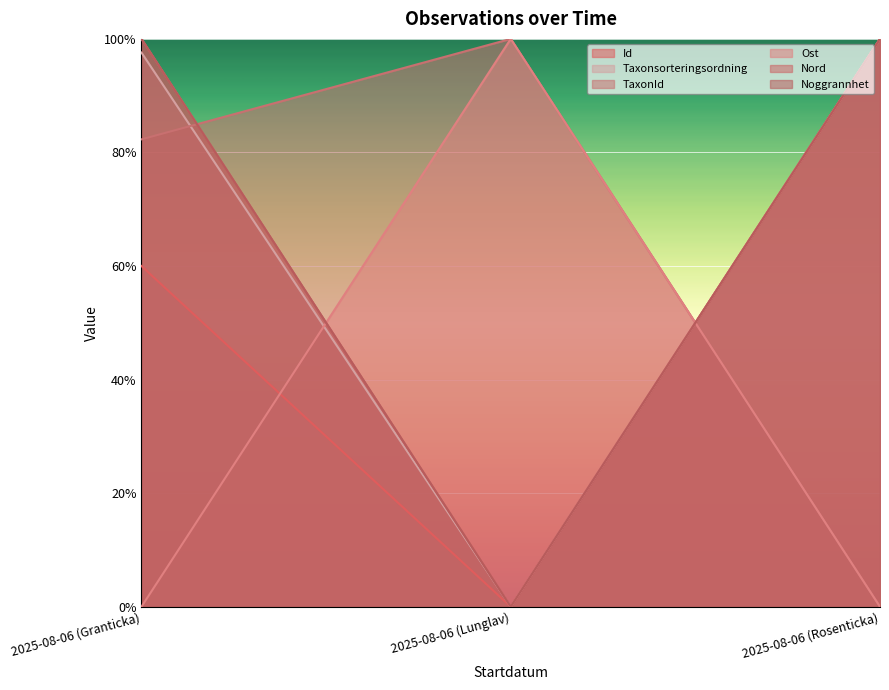

Which has a higher value, 2025-08-06 (Rosenticka) or 2025-08-06 (Lunglav)?

2025-08-06 (Rosenticka)